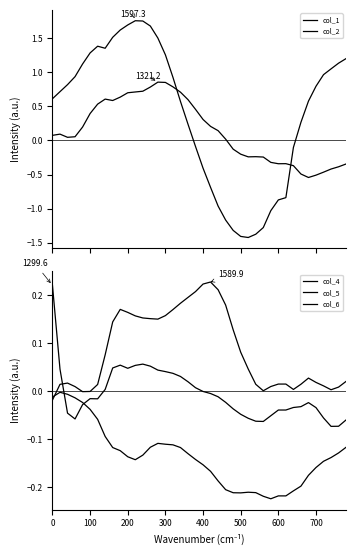

How many lines are shown in the chart?

5